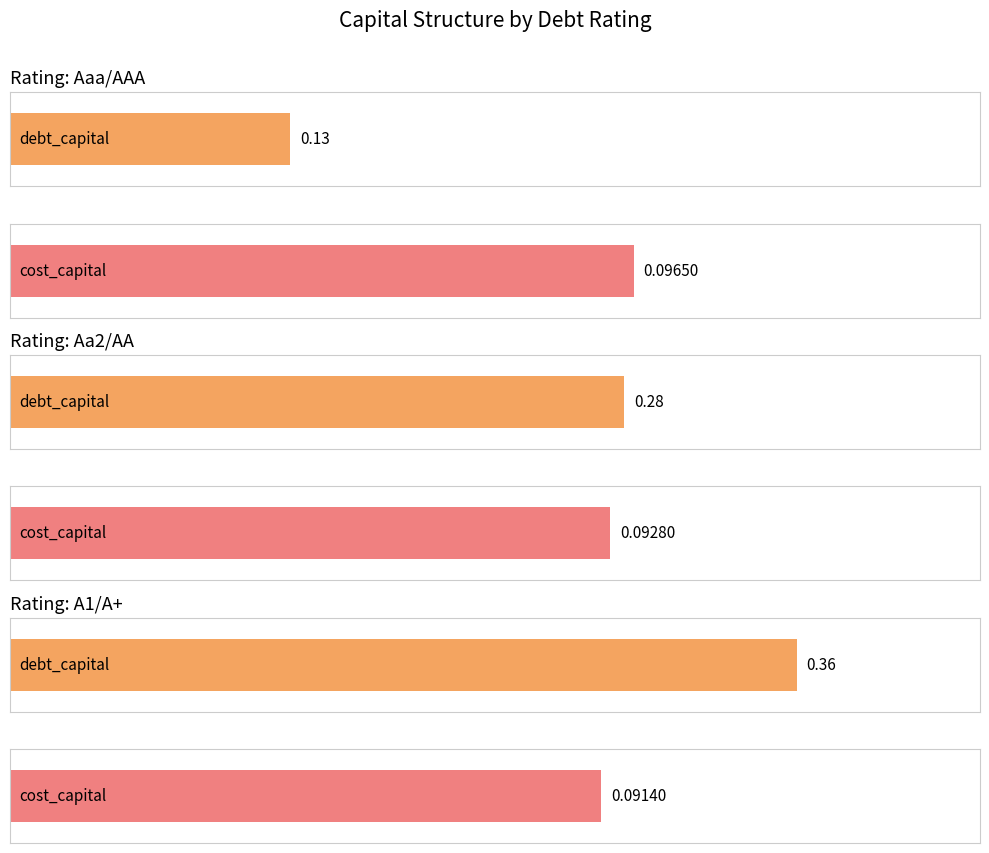

At 9, list the series in order from largest to smallest.

debt_capital, cost_capital